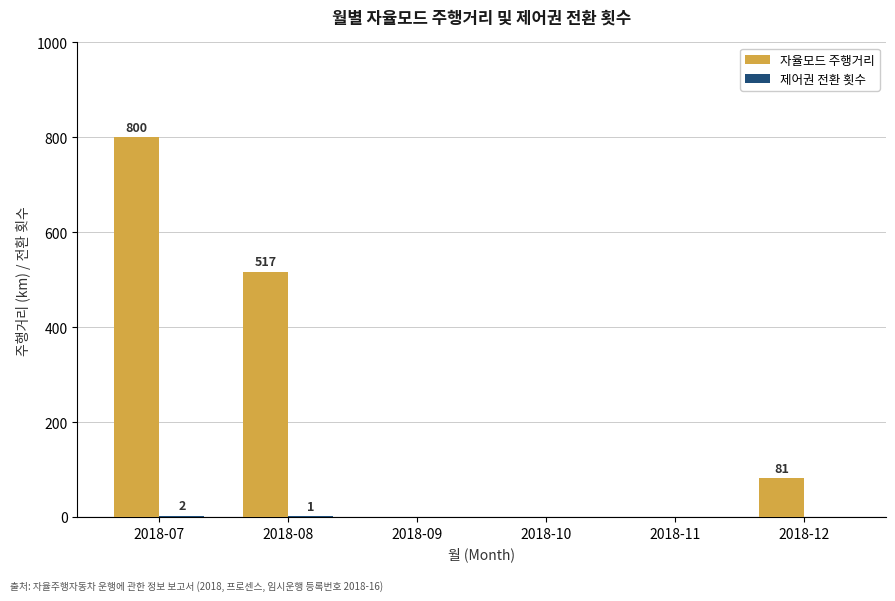

At which category does the chart reach its peak across all series?

2018-07